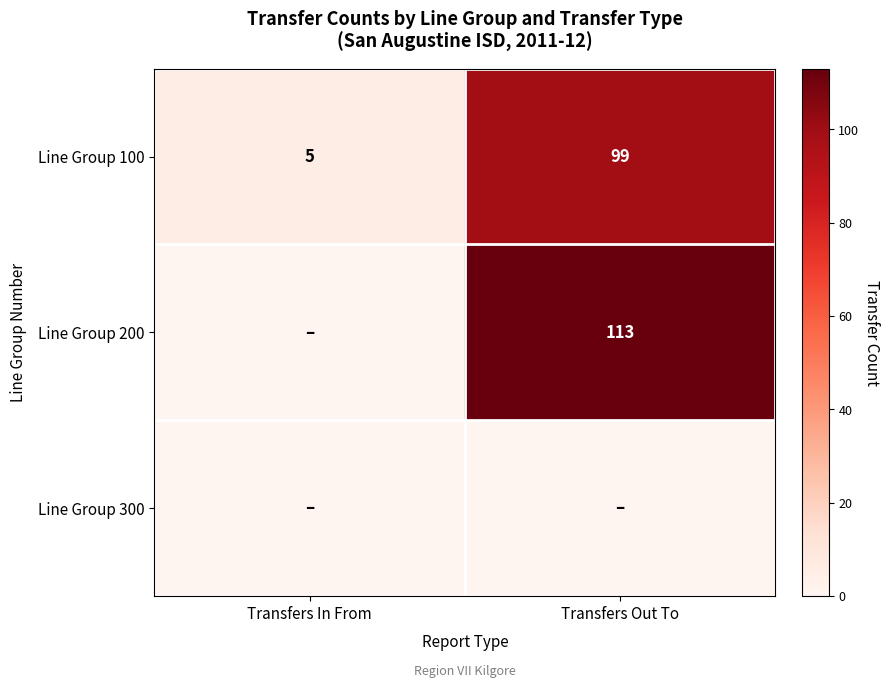

What value does the Line Group 100 series have at Transfers In From, to the nearest 5?

5